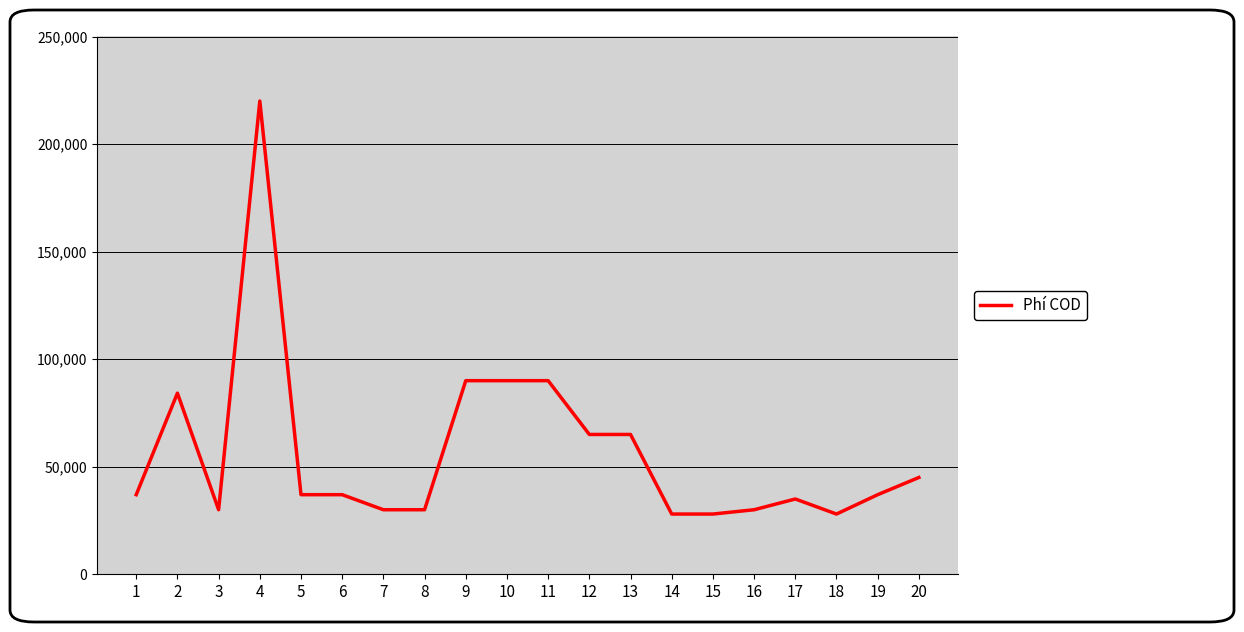

Is it true that the value at 13 is 35969?

False